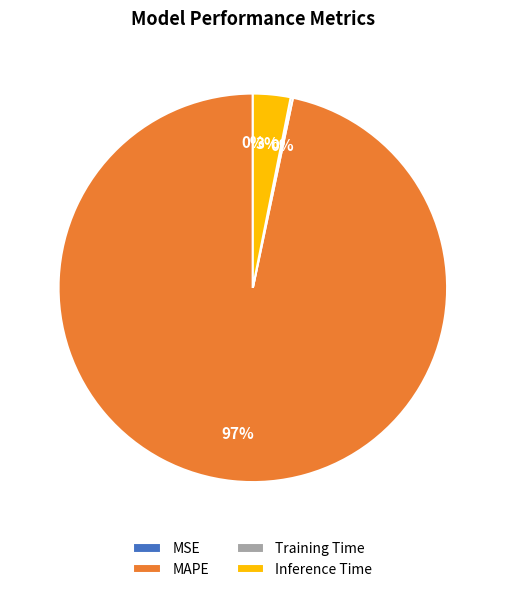

What is the largest slice in the pie chart?

MAPE